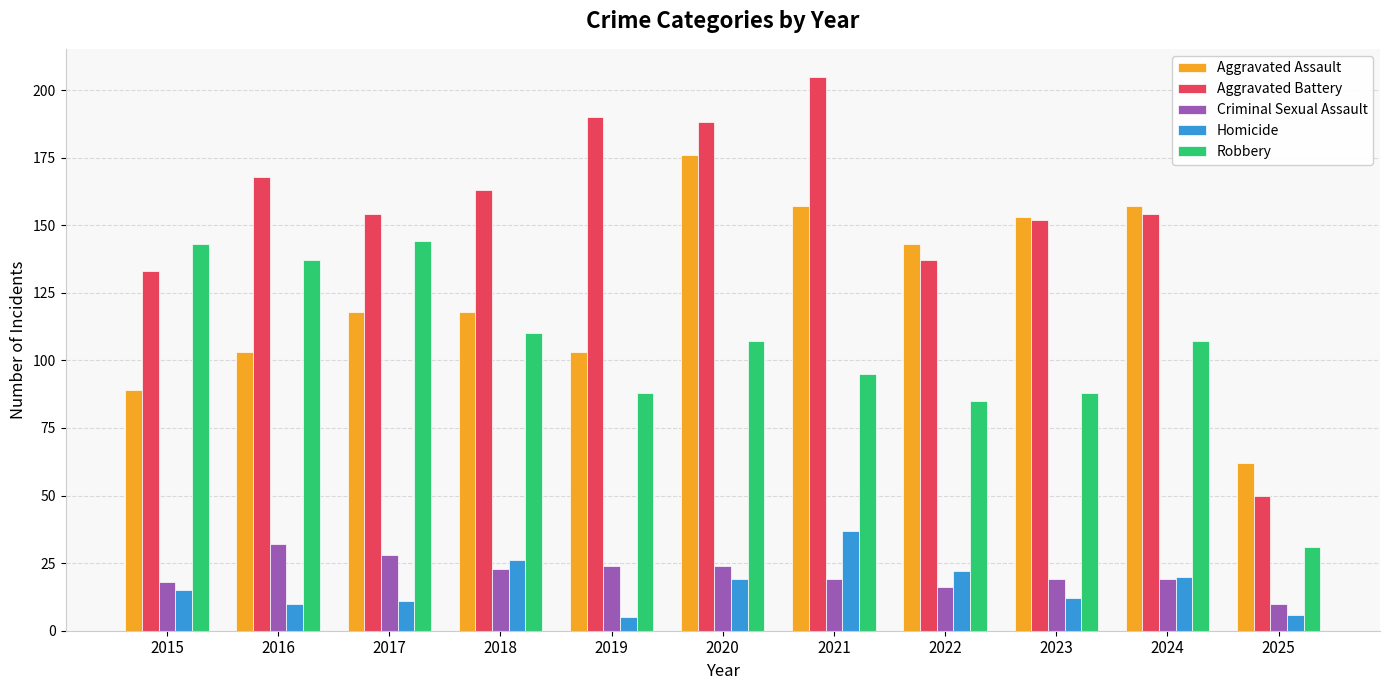

Which series has the widest spread of values?

Aggravated Battery